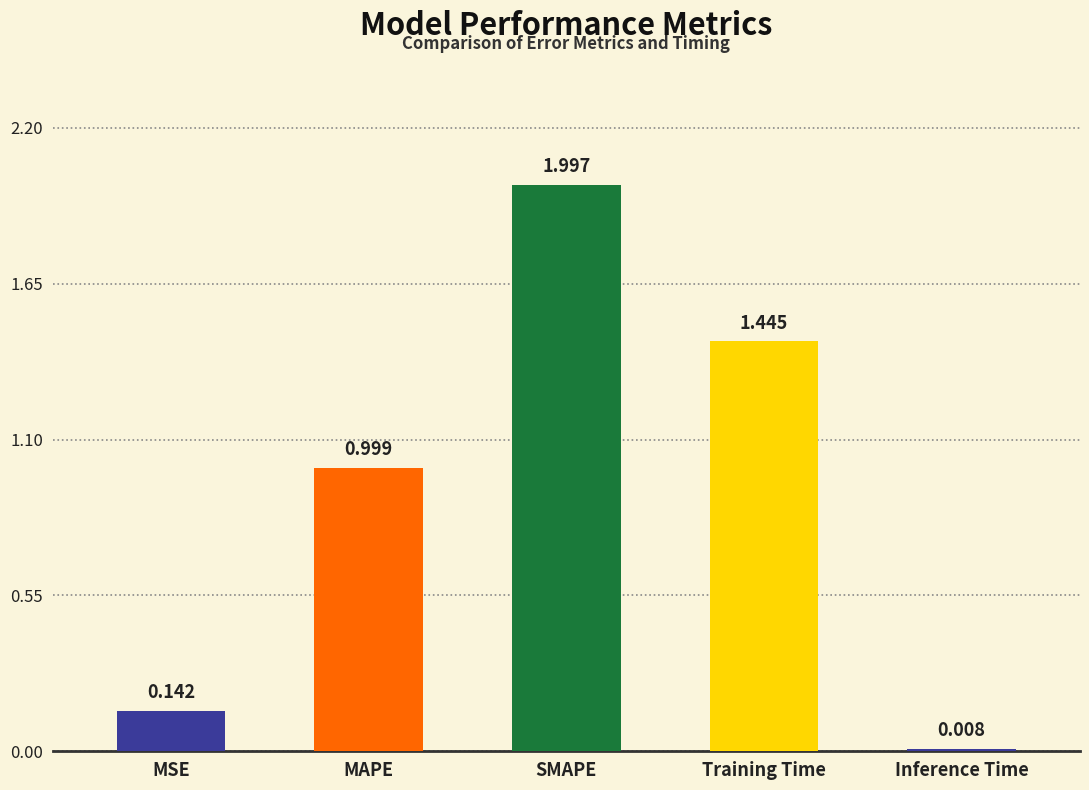

What is the label of the 1st bar from the left?

MSE